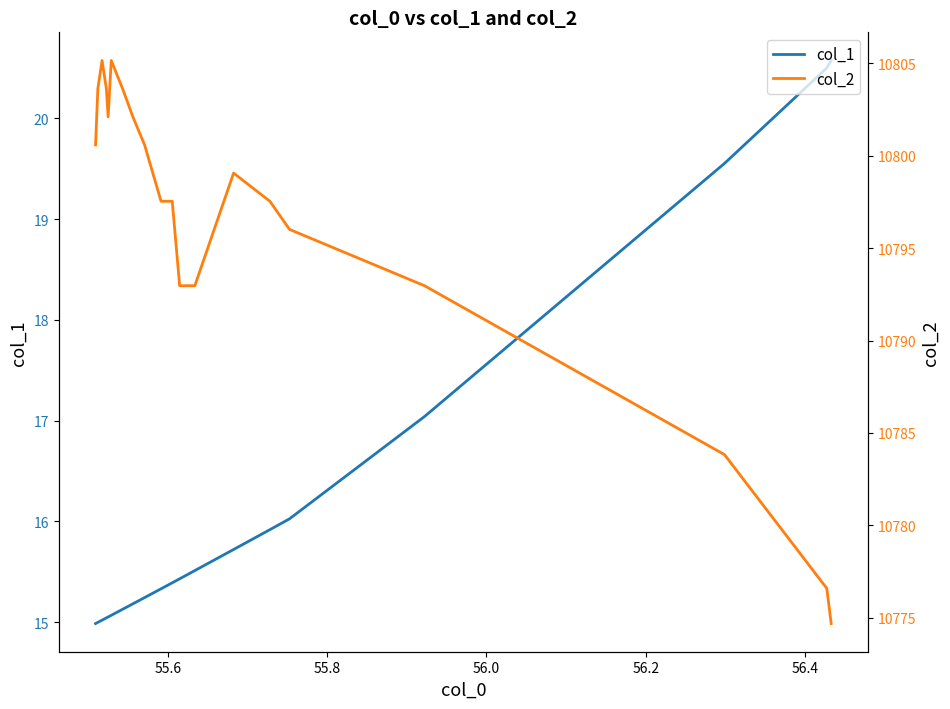

True or false: col_2 and col_1 cross at least once.

False